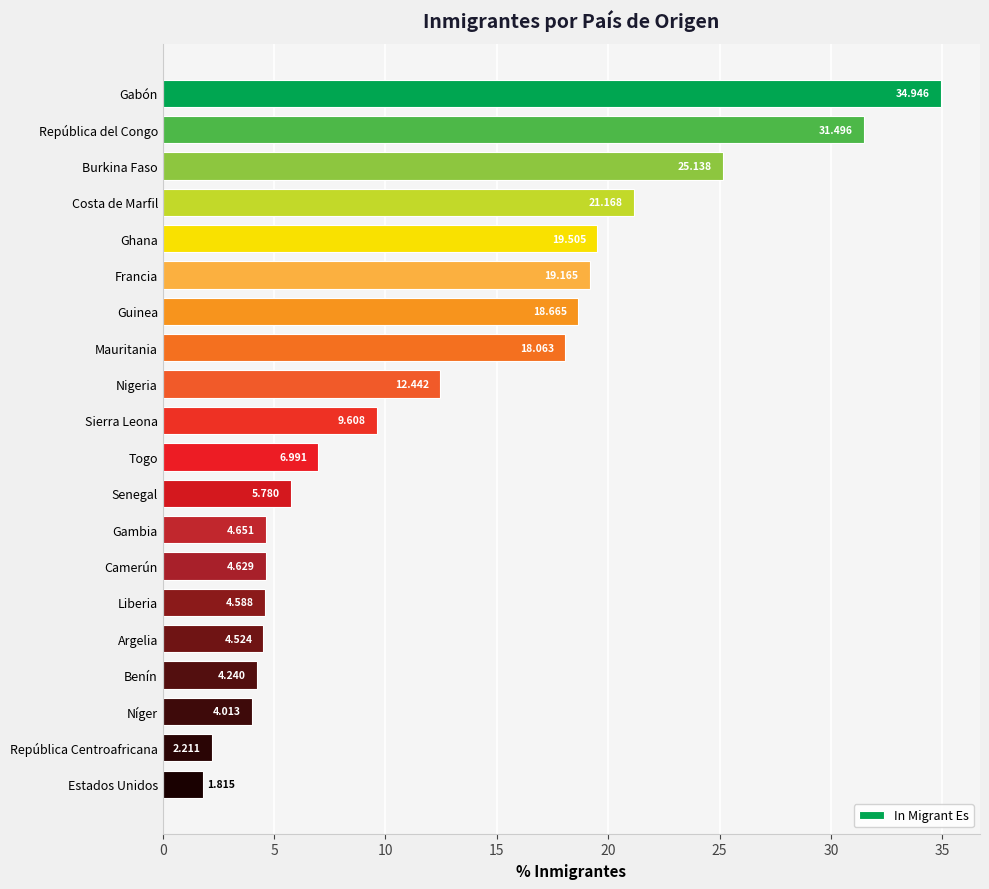

Where is the data nearest to the value 18?

Mauritania